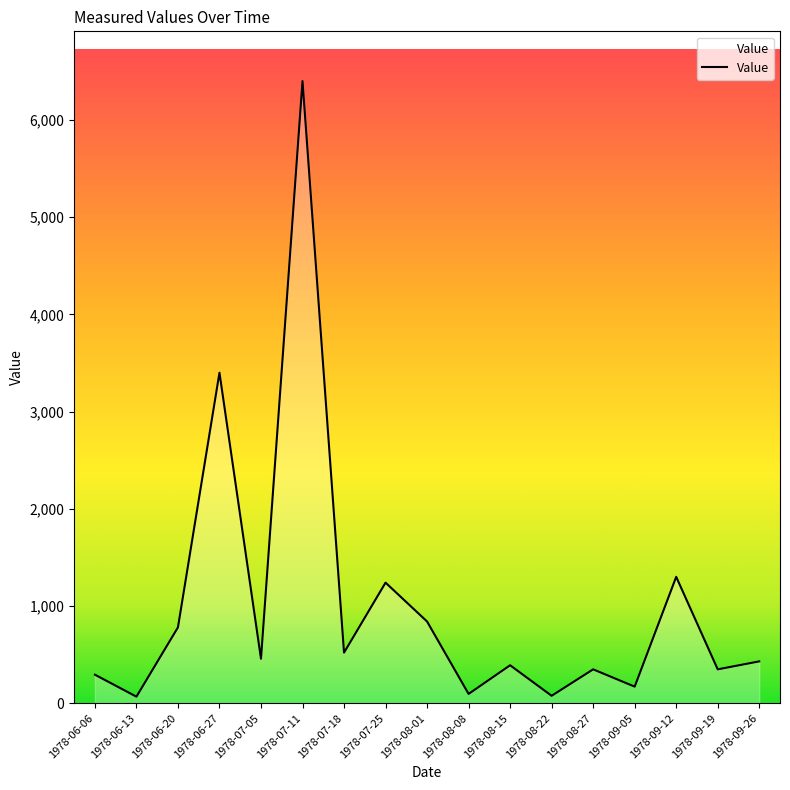

What is the minimum value shown in the chart?

67